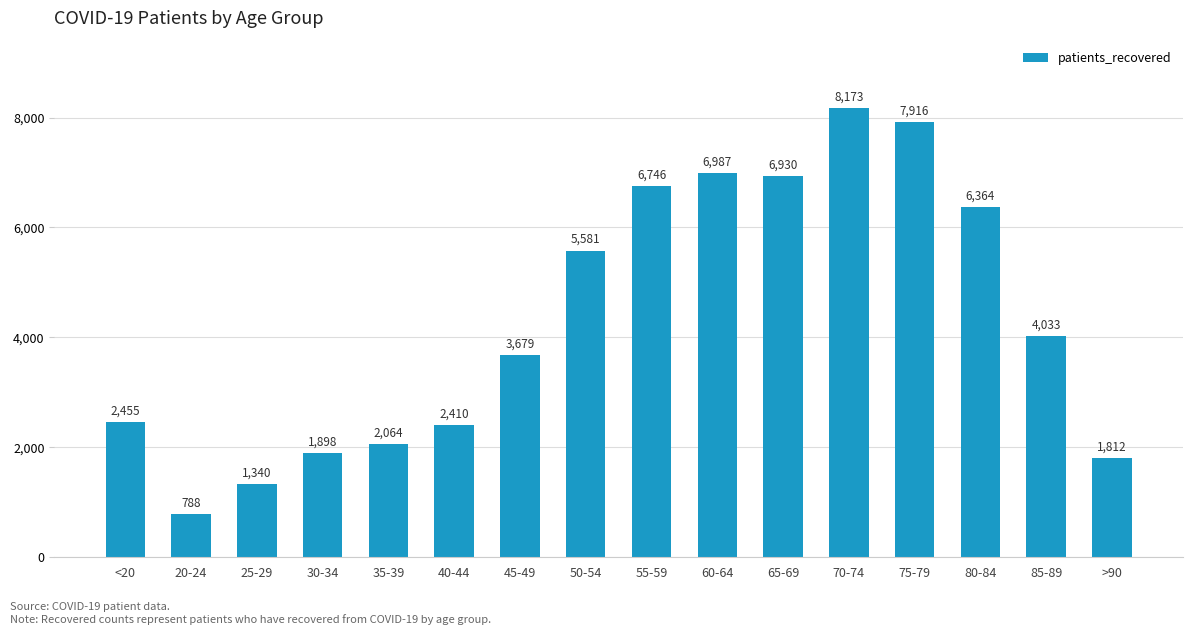

Reading left to right, list all the values displayed in this chart.

2455	788	1340	1898	2064	2410	3679	5581	6746	6987	6930	8173	7916	6364	4033	1812